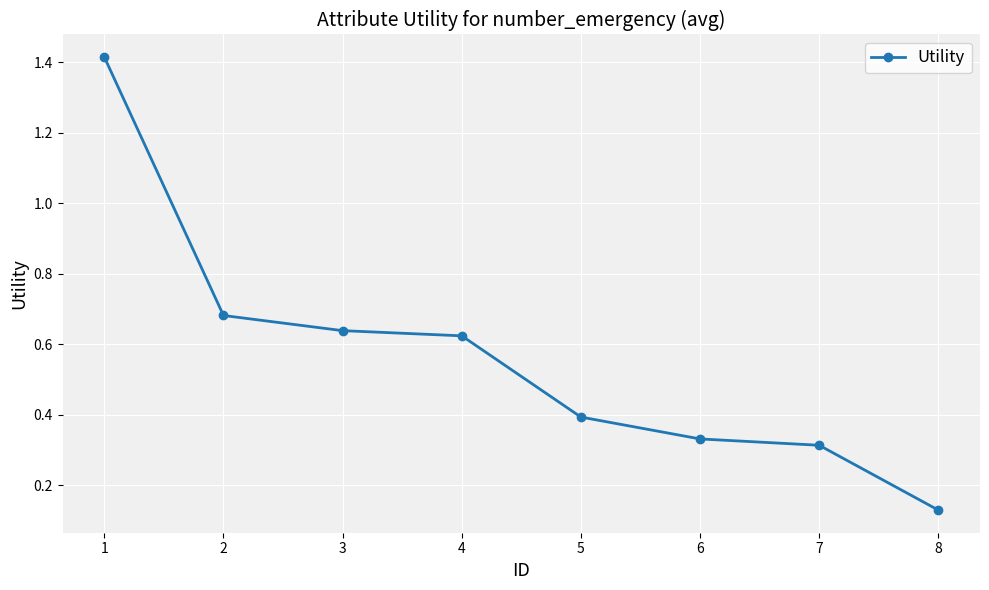

Between 7 and 5, which is larger?

5